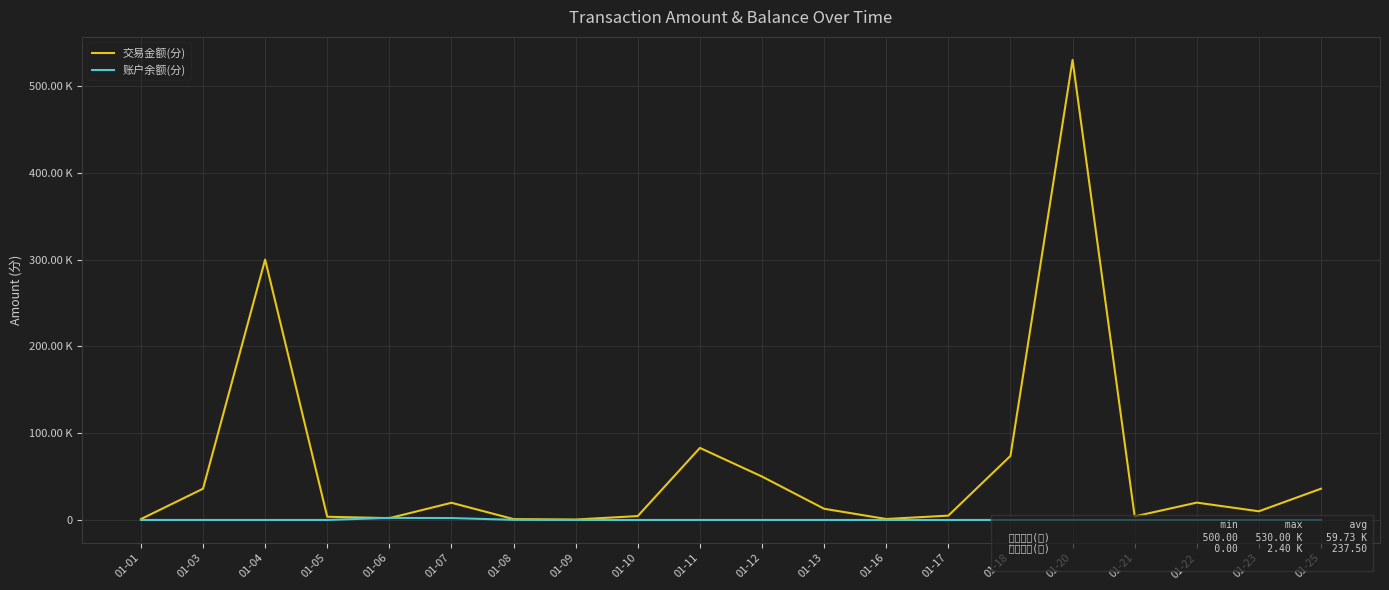

Reading left to right, transcribe all the data shown in this chart.

交易金额(分): 01-01=1000	01-03=36000	01-04=300000	01-05=3700	01-06=2100	01-07=19800	01-08=1000	01-09=500	01-10=4500	01-11=83000	01-12=50000	01-13=12900	01-16=1100	01-17=5000	01-18=73800	01-20=530000	01-21=4100	01-22=20000	01-23=10000	01-25=36000
账户余额(分): 01-01=0	01-03=0	01-04=0	01-05=0	01-06=2400	01-07=2200	01-08=150	01-09=0	01-10=0	01-11=0	01-12=0	01-13=0	01-16=0	01-17=0	01-18=0	01-20=0	01-21=0	01-22=0	01-23=0	01-25=0